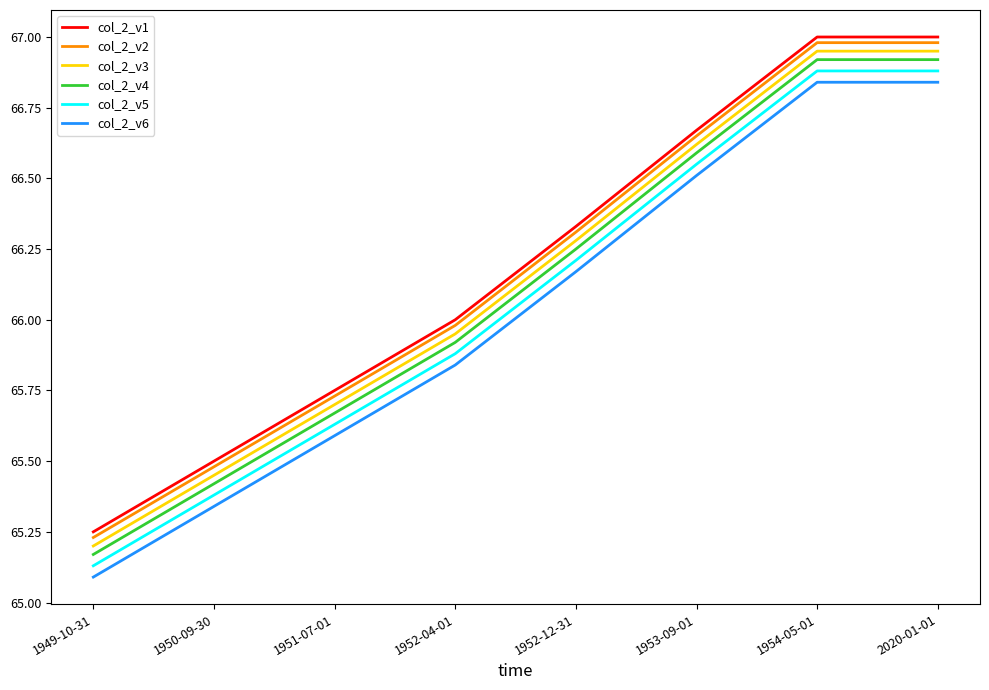

True or false: col_2_v4 and col_2_v6 cross at least once.

False